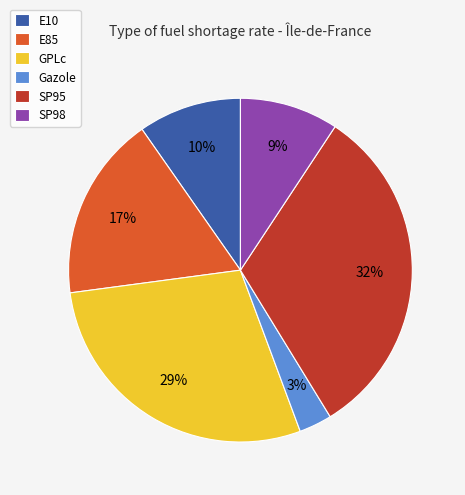

True or false: E10 accounts for 17% of the total.

False